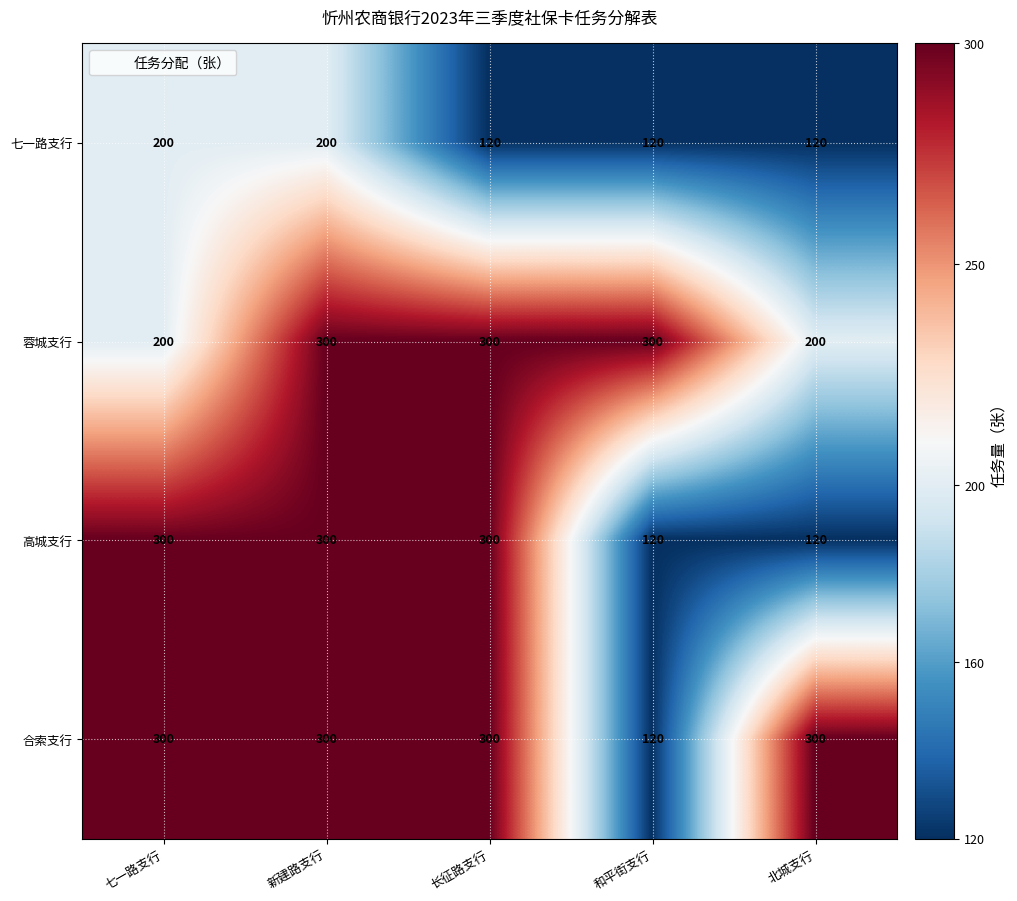

Which series changed the most between 新建路支行 and 长征路支行?

七一路支行